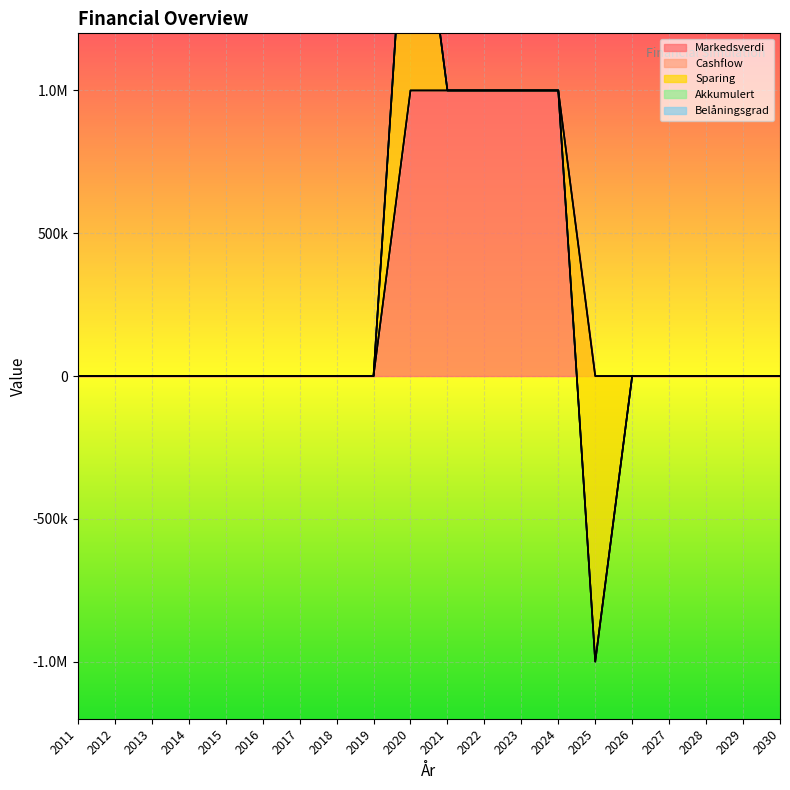

List the series in order of their peak value, highest first.

Markedsverdi, Sparing, Cashflow, Akkumulert, Belåningsgrad